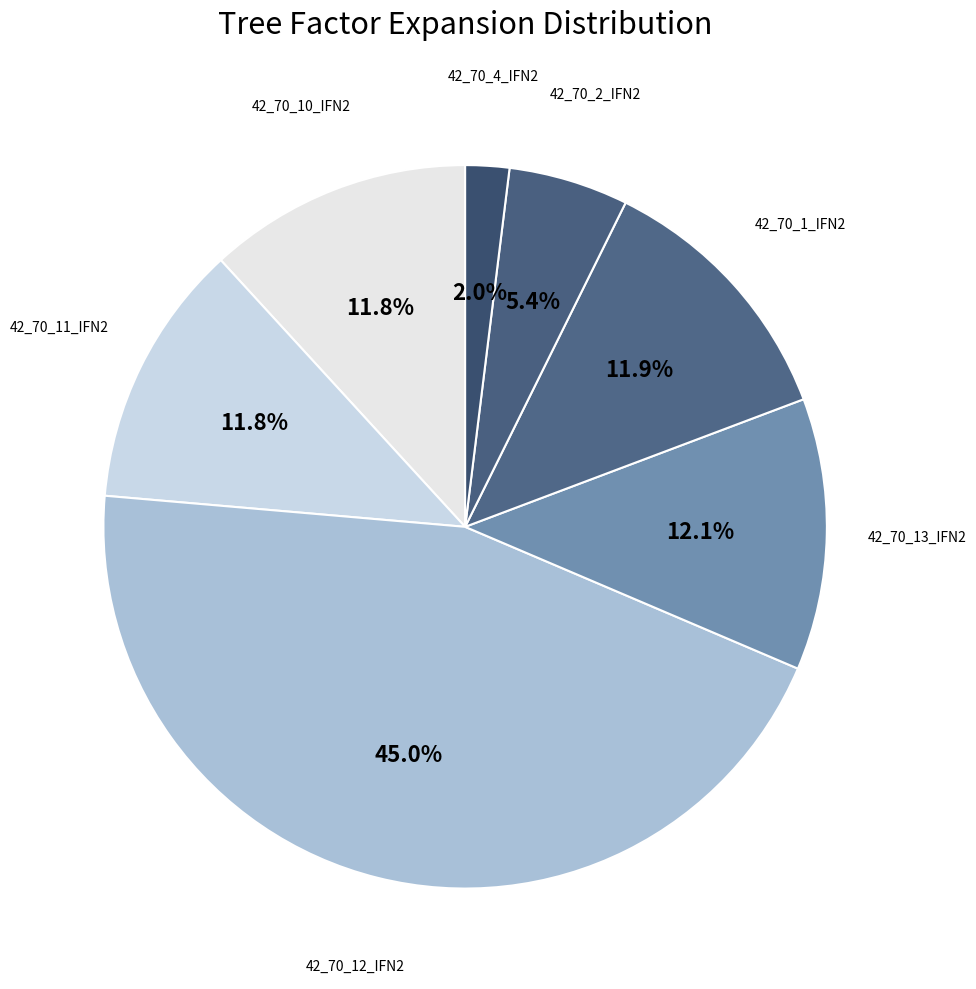

Is there any slice that represents more than half of the pie?

No